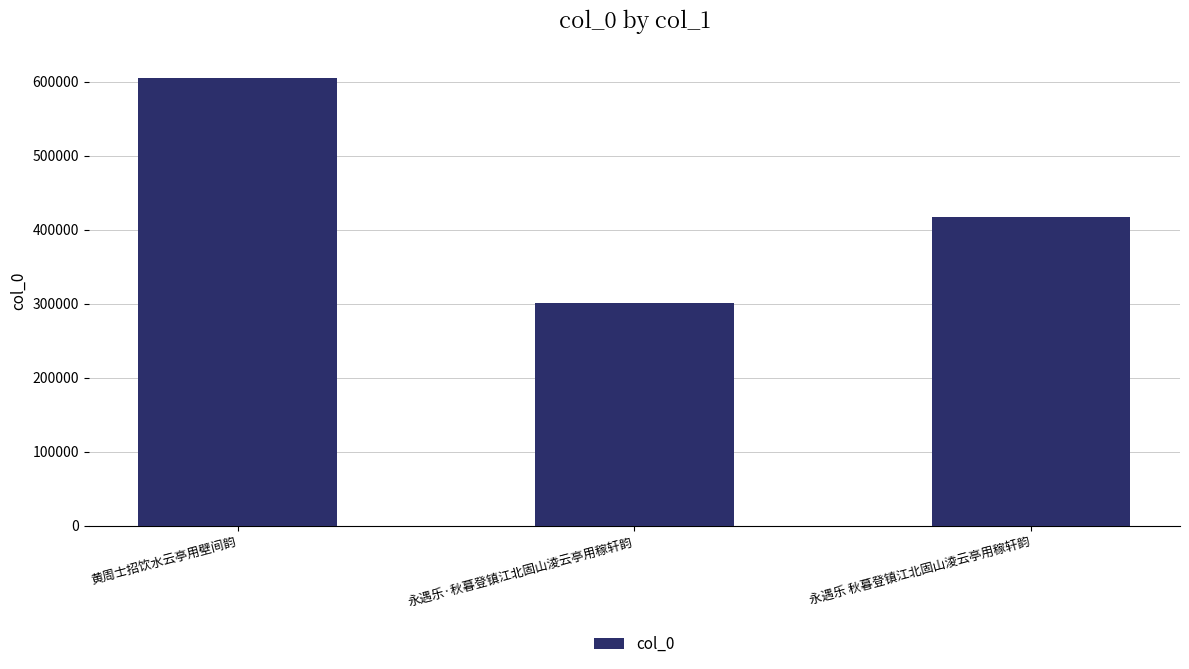

Reading left to right, list all the values displayed in this chart.

黄周士招饮水云亭用壁间韵=604652	永遇乐·秋暮登镇江北固山淩云亭用稼轩韵=300357	永遇乐 秋暮登镇江北固山淩云亭用稼轩韵=417599